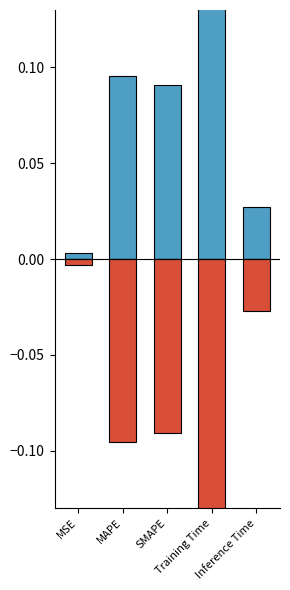

What is the difference between the values at Training Time and Inference Time?

5.3